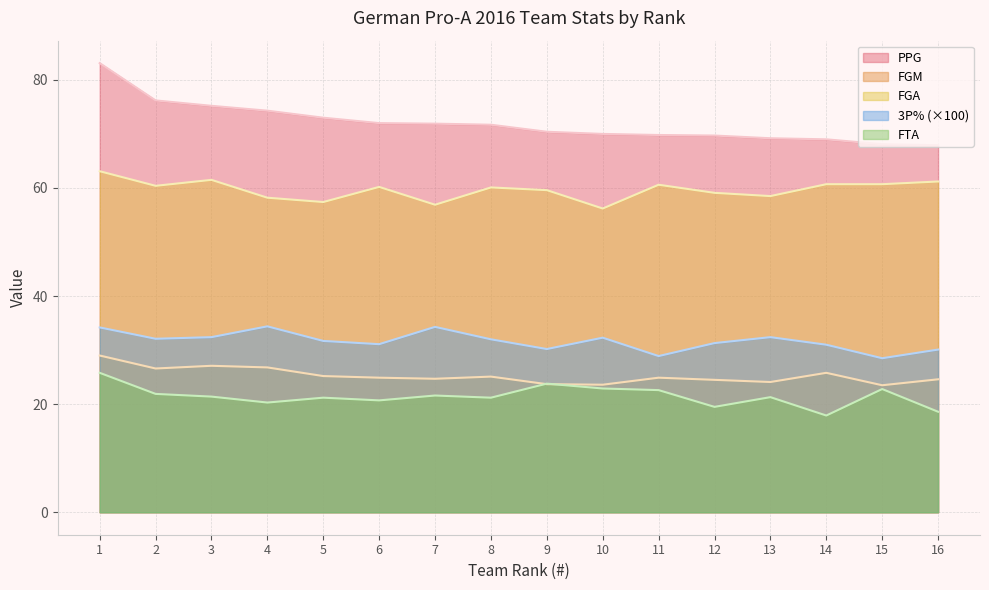

True or false: FTA and 3P% intersect in this chart.

False